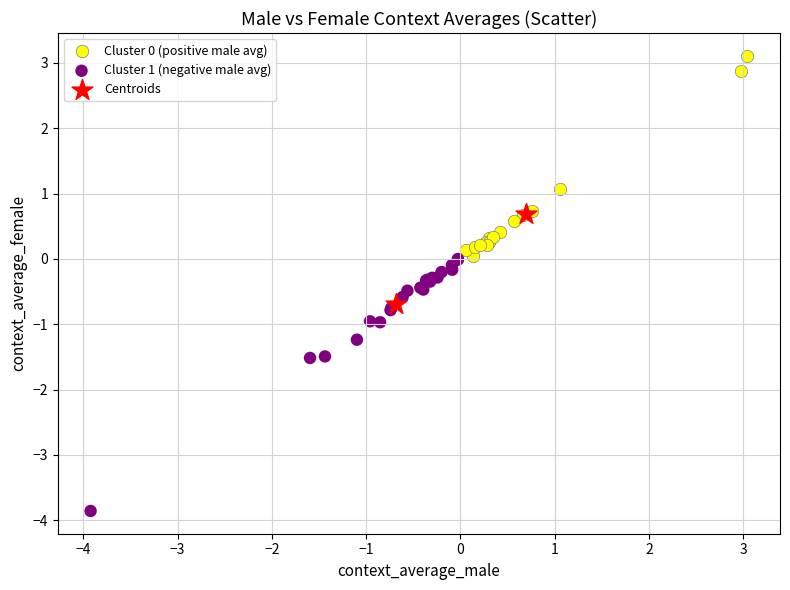

Which series has the largest Y range (max minus min)?

Cluster 1 (negative male avg)